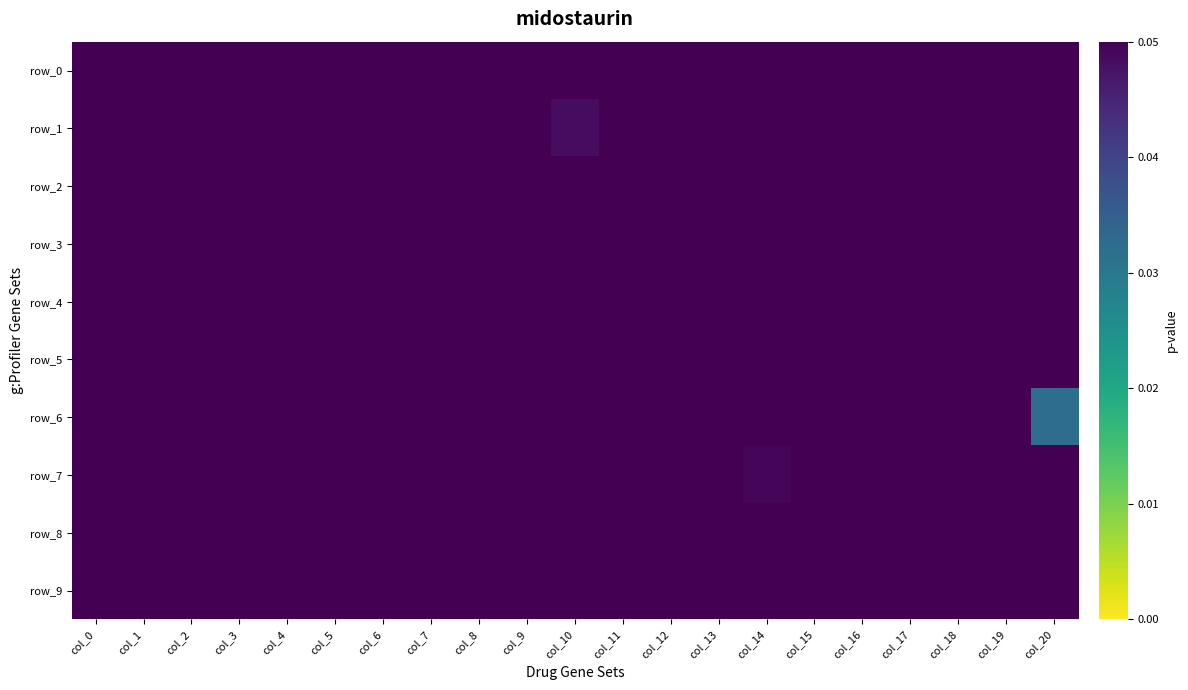

Reading right to left, extract all data points from this chart.

row_0: col_20=0.1	col_19=0.6	col_18=0.1	col_17=0.1	col_16=0.1	col_15=0.1	col_14=0.1	col_13=0.1	col_12=0.1	col_11=0.2	col_10=0.1	col_9=0.4	col_8=0.1	col_7=0.6	col_6=0.1	col_5=0.1	col_4=0.1	col_3=0.1	col_2=0.1	col_1=0.3	col_0=0.2
row_1: col_20=0.1	col_19=0.3	col_18=0.1	col_17=0.2	col_16=0.1	col_15=0.1	col_14=0.1	col_13=0.3	col_12=0.1	col_11=0.4	col_10=0.0	col_9=0.4	col_8=0.1	col_7=0.5	col_6=0.1	col_5=0.1	col_4=0.1	col_3=0.1	col_2=0.1	col_1=0.2	col_0=0.1
row_2: col_20=0.1	col_19=0.9	col_18=0.1	col_17=0.2	col_16=0.1	col_15=0.2	col_14=0.1	col_13=0.1	col_12=0.1	col_11=0.2	col_10=0.1	col_9=0.4	col_8=0.1	col_7=0.4	col_6=0.1	col_5=0.1	col_4=0.1	col_3=0.2	col_2=0.2	col_1=0.5	col_0=0.1
row_3: col_20=0.1	col_19=0.3	col_18=0.1	col_17=0.2	col_16=0.1	col_15=0.1	col_14=0.1	col_13=0.1	col_12=0.1	col_11=0.2	col_10=0.1	col_9=0.3	col_8=0.1	col_7=0.5	col_6=0.1	col_5=0.1	col_4=0.1	col_3=0.1	col_2=0.1	col_1=0.3	col_0=0.1
row_4: col_20=0.1	col_19=0.3	col_18=0.1	col_17=0.2	col_16=0.1	col_15=0.2	col_14=0.1	col_13=0.2	col_12=0.1	col_11=0.4	col_10=0.1	col_9=0.5	col_8=0.1	col_7=0.3	col_6=0.1	col_5=0.1	col_4=0.1	col_3=0.1	col_2=0.1	col_1=0.2	col_0=0.1
row_5: col_20=0.1	col_19=0.3	col_18=0.1	col_17=0.1	col_16=0.1	col_15=0.2	col_14=0.1	col_13=0.2	col_12=0.1	col_11=0.2	col_10=0.1	col_9=0.5	col_8=0.1	col_7=0.3	col_6=0.1	col_5=0.3	col_4=0.1	col_3=0.1	col_2=0.1	col_1=0.2	col_0=0.1
row_6: col_20=0.0	col_19=0.4	col_18=0.1	col_17=0.2	col_16=0.1	col_15=0.1	col_14=0.1	col_13=0.2	col_12=0.1	col_11=0.2	col_10=0.1	col_9=0.4	col_8=0.1	col_7=0.3	col_6=0.1	col_5=0.1	col_4=0.1	col_3=0.1	col_2=0.1	col_1=0.3	col_0=0.1
row_7: col_20=0.1	col_19=0.3	col_18=0.1	col_17=0.1	col_16=0.1	col_15=0.1	col_14=0.0	col_13=0.1	col_12=0.1	col_11=0.2	col_10=0.1	col_9=0.3	col_8=0.1	col_7=0.3	col_6=0.1	col_5=0.1	col_4=0.1	col_3=0.1	col_2=0.1	col_1=0.2	col_0=0.1
row_8: col_20=0.1	col_19=0.3	col_18=0.1	col_17=0.1	col_16=0.1	col_15=0.2	col_14=0.1	col_13=0.3	col_12=0.1	col_11=0.2	col_10=0.1	col_9=0.3	col_8=0.1	col_7=0.3	col_6=0.1	col_5=0.1	col_4=0.1	col_3=0.1	col_2=0.1	col_1=0.2	col_0=0.1
row_9: col_20=0.1	col_19=0.3	col_18=0.1	col_17=0.1	col_16=0.1	col_15=0.1	col_14=0.1	col_13=0.1	col_12=0.1	col_11=0.2	col_10=0.1	col_9=0.4	col_8=0.1	col_7=0.3	col_6=0.1	col_5=0.1	col_4=0.1	col_3=0.1	col_2=0.1	col_1=0.2	col_0=0.1